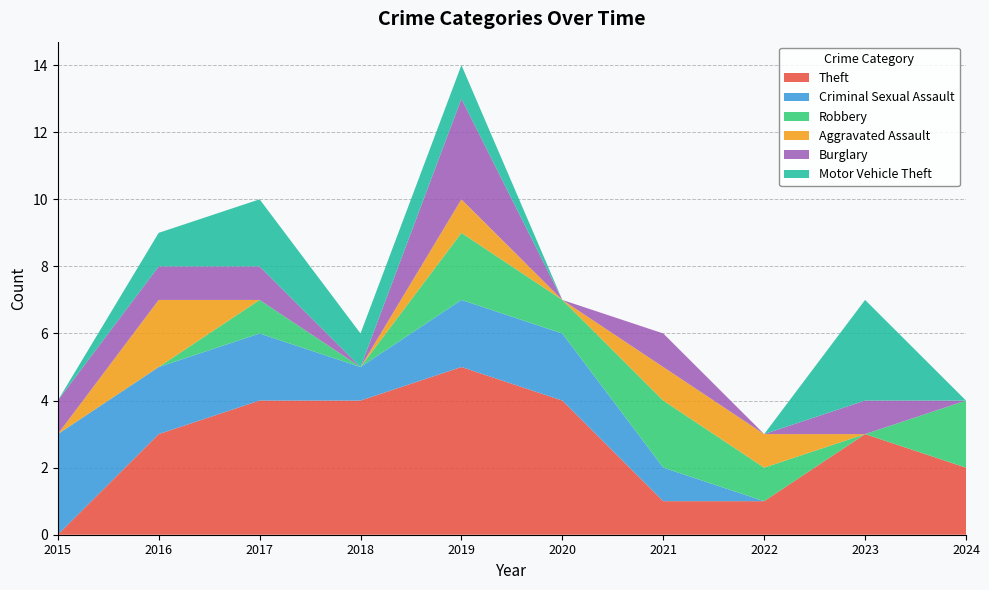

Reading left to right, extract all data points from this chart.

Theft: 2015=0	2016=3	2017=4	2018=4	2019=5	2020=4	2021=1	2022=1	2023=3	2024=2
Criminal Sexual Assault: 2015=3	2016=2	2017=2	2018=1	2019=2	2020=2	2021=1	2022=0	2023=0	2024=0
Robbery: 2015=0	2016=0	2017=1	2018=0	2019=2	2020=1	2021=2	2022=1	2023=0	2024=2
Aggravated Assault: 2015=0	2016=2	2017=0	2018=0	2019=1	2020=0	2021=1	2022=1	2023=0	2024=0
Burglary: 2015=1	2016=1	2017=1	2018=0	2019=3	2020=0	2021=1	2022=0	2023=1	2024=0
Motor Vehicle Theft: 2015=0	2016=1	2017=2	2018=1	2019=1	2020=0	2021=0	2022=0	2023=3	2024=0